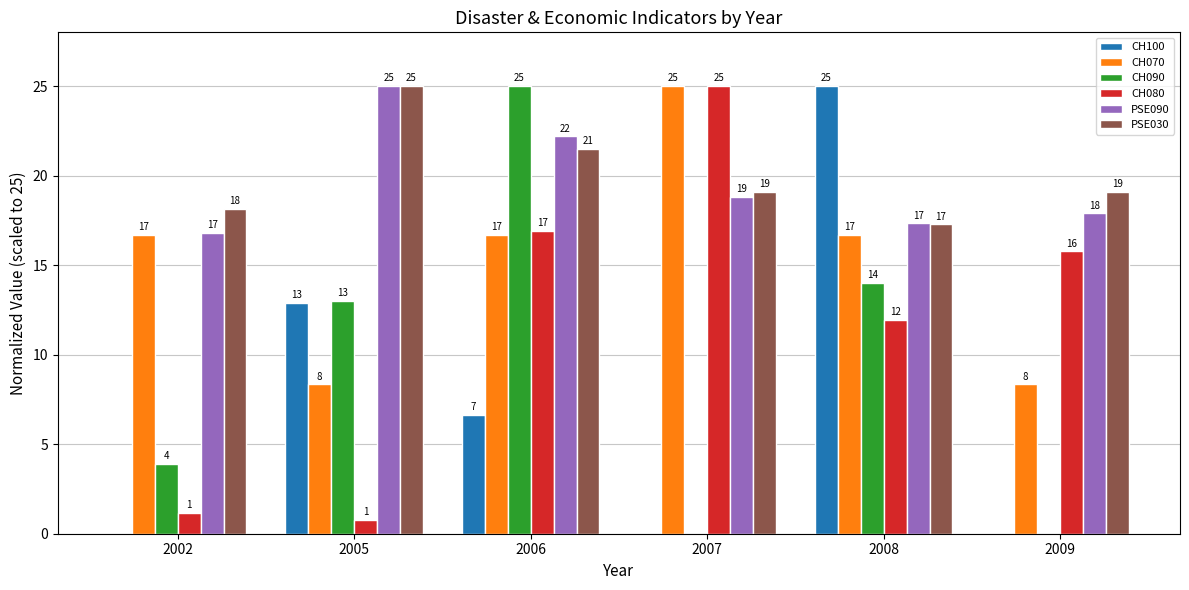

The value of CH100 at 2009 is 0.0. True or false?

True